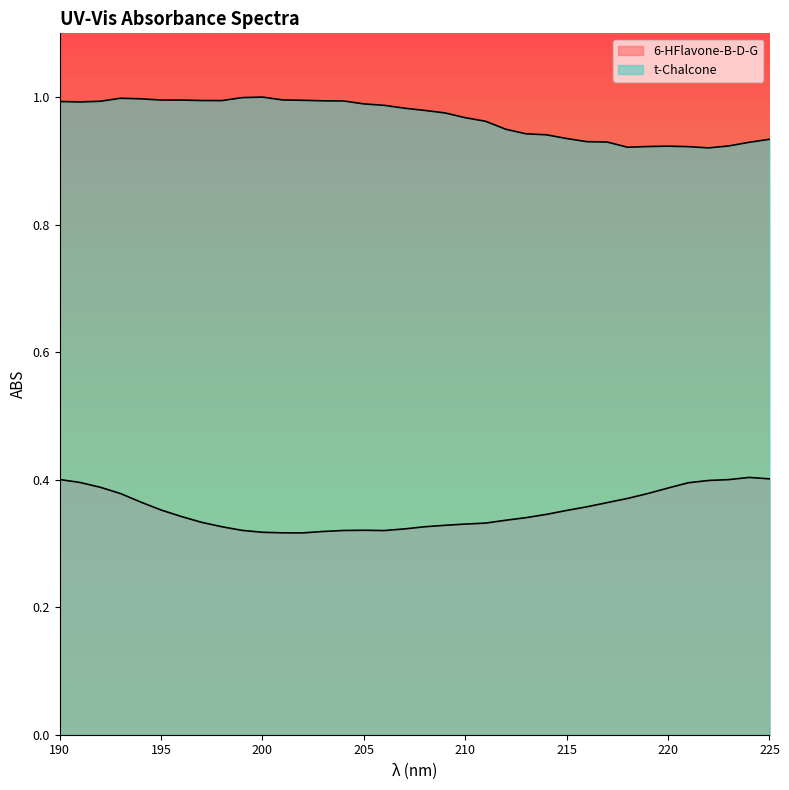

The t-Chalcone series shows 0.9 at 222. True or false?

True